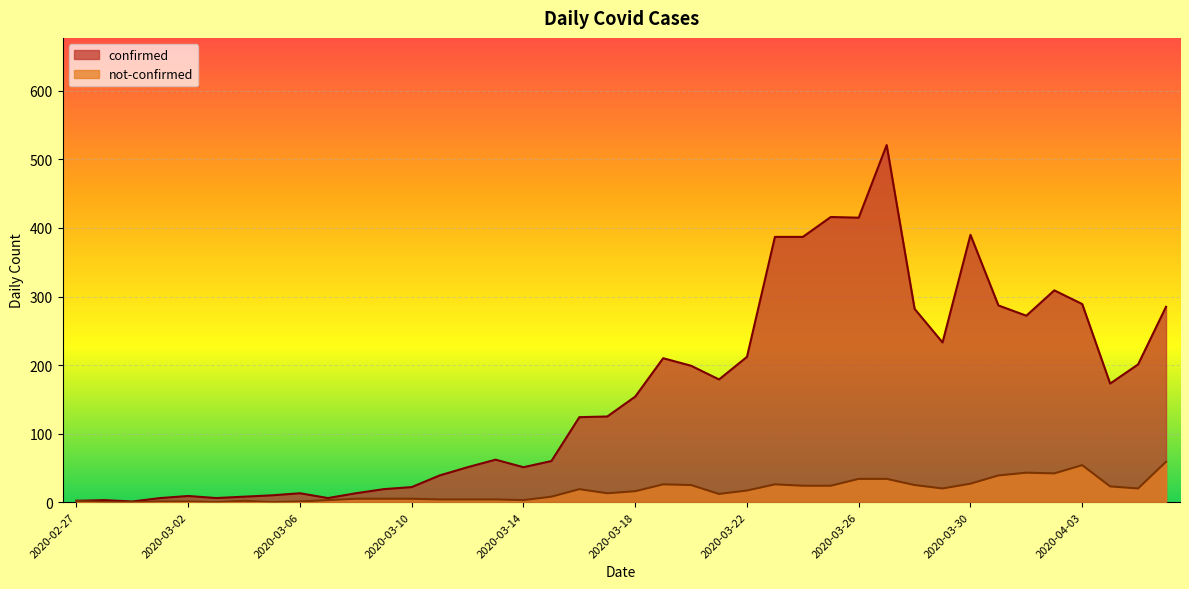

Reading left to right, what are all the values shown in this chart?

confirmed: 2020-02-27=2	2020-02-28=3	2020-02-29=1	2020-03-01=6	2020-03-02=9	2020-03-03=6	2020-03-04=8	2020-03-05=10	2020-03-06=13	2020-03-07=6	2020-03-08=13	2020-03-09=19	2020-03-10=22	2020-03-11=39	2020-03-12=51	2020-03-13=62	2020-03-14=51	2020-03-15=60	2020-03-16=124	2020-03-17=125	2020-03-18=154	2020-03-19=210	2020-03-20=199	2020-03-21=179	2020-03-22=212	2020-03-23=387	2020-03-24=387	2020-03-25=416	2020-03-26=415	2020-03-27=521	2020-03-28=282	2020-03-29=233	2020-03-30=390	2020-03-31=287	2020-04-01=272	2020-04-02=309	2020-04-03=289	2020-04-04=173	2020-04-05=201	2020-04-06=285
not-confirmed: 2020-02-27=2	2020-02-28=0	2020-02-29=0	2020-03-01=1	2020-03-02=1	2020-03-03=0	2020-03-04=2	2020-03-05=0	2020-03-06=1	2020-03-07=3	2020-03-08=5	2020-03-09=5	2020-03-10=5	2020-03-11=4	2020-03-12=4	2020-03-13=4	2020-03-14=3	2020-03-15=8	2020-03-16=19	2020-03-17=13	2020-03-18=16	2020-03-19=26	2020-03-20=25	2020-03-21=12	2020-03-22=17	2020-03-23=26	2020-03-24=24	2020-03-25=24	2020-03-26=34	2020-03-27=34	2020-03-28=25	2020-03-29=20	2020-03-30=27	2020-03-31=39	2020-04-01=43	2020-04-02=42	2020-04-03=54	2020-04-04=23	2020-04-05=20	2020-04-06=59